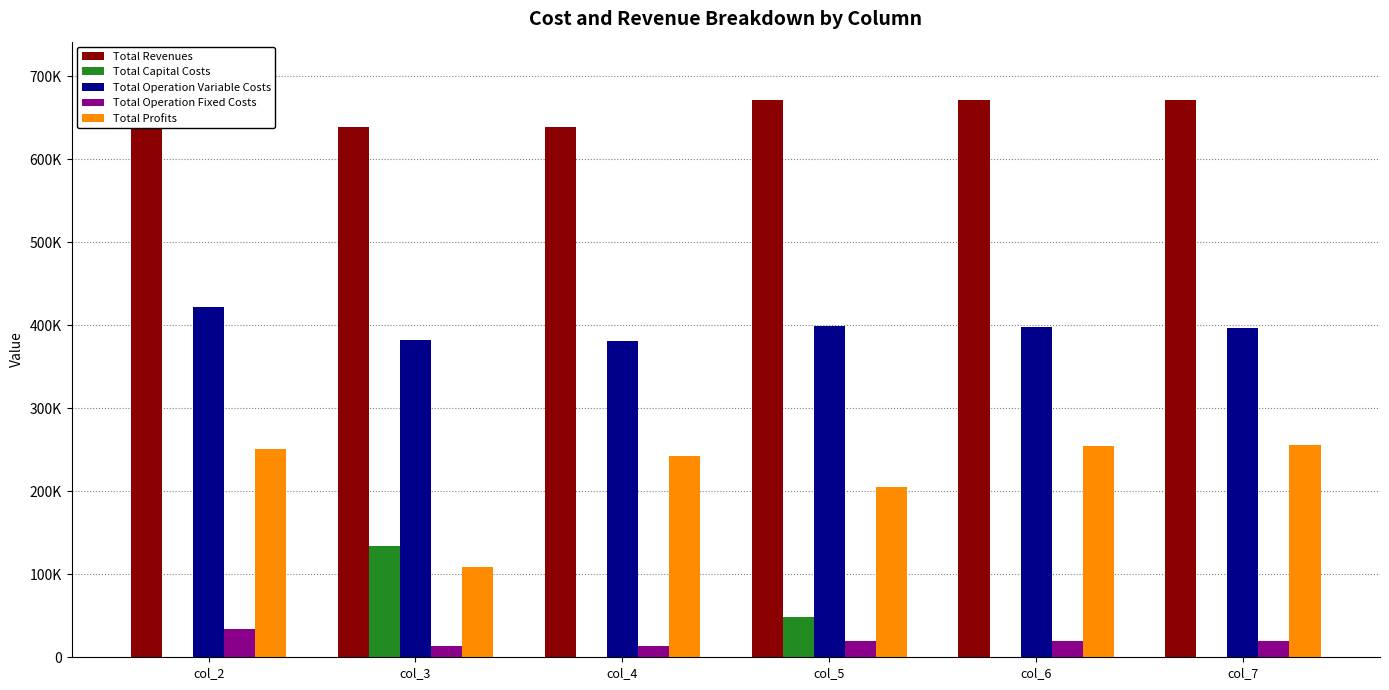

How many bars are there in total?

30